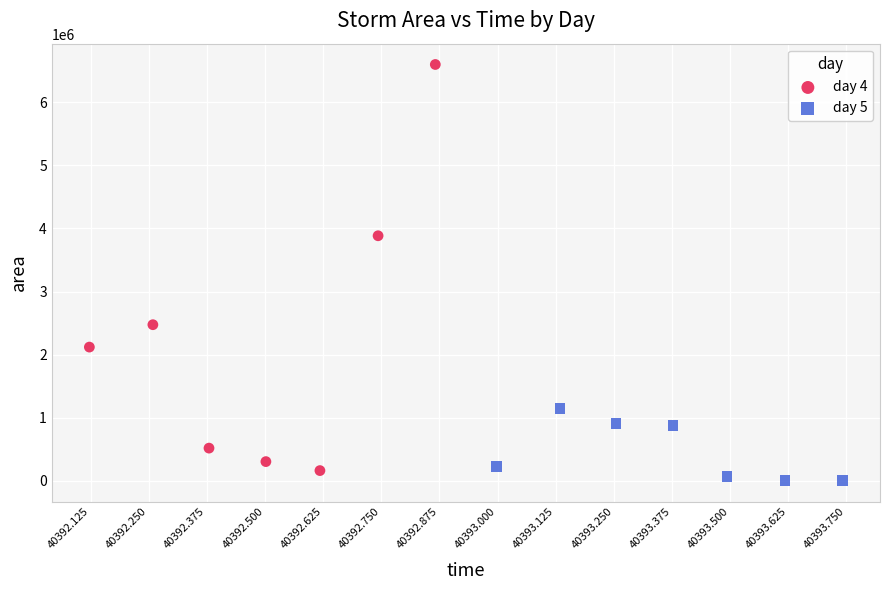

Which series contains the lowest Y value?

day 5